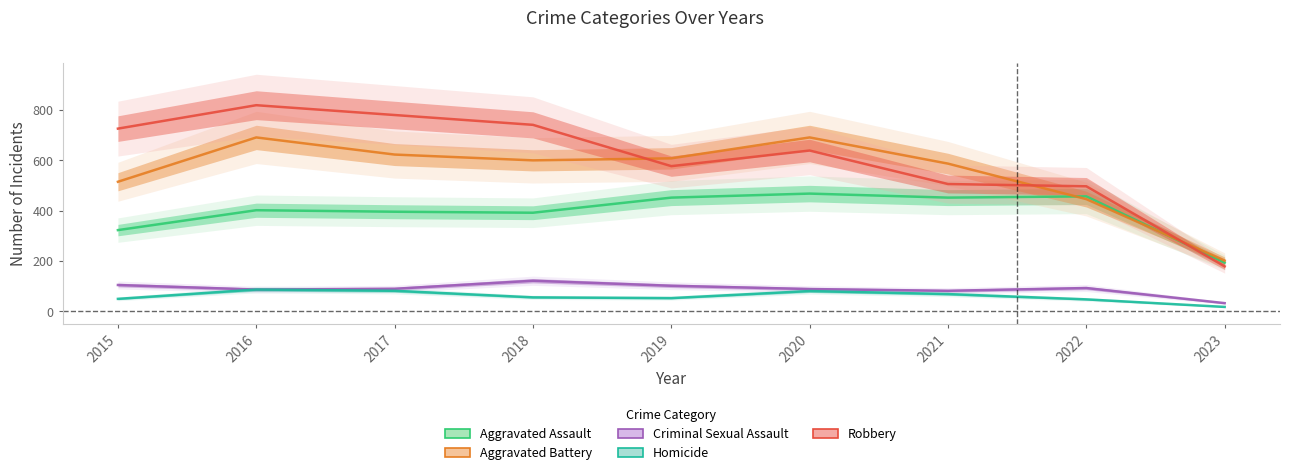

How many data points does each series have?

9